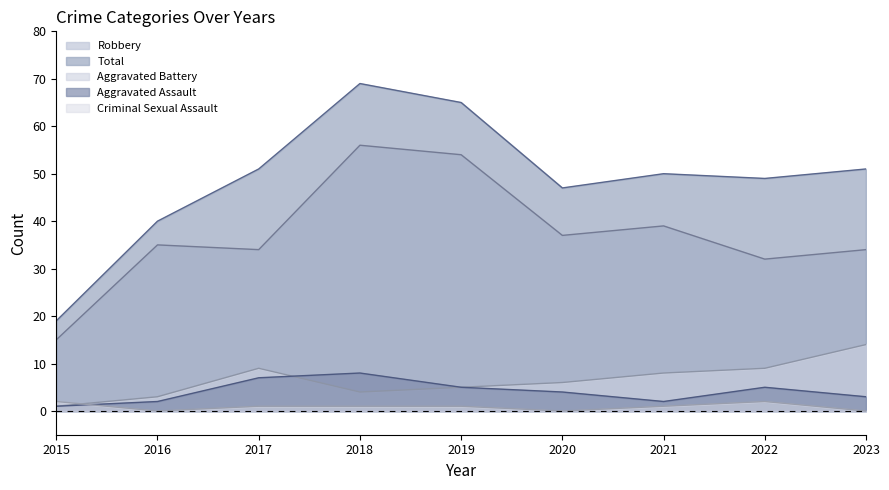

Reading left to right, extract all data points from this chart.

Aggravated Assault: 2015=1	2016=2	2017=7	2018=8	2019=5	2020=4	2021=2	2022=5	2023=3
Aggravated Battery: 2015=1	2016=3	2017=9	2018=4	2019=5	2020=6	2021=8	2022=9	2023=14
Criminal Sexual Assault: 2015=2	2016=0	2017=1	2018=1	2019=1	2020=0	2021=1	2022=2	2023=0
Robbery: 2015=15	2016=35	2017=34	2018=56	2019=54	2020=37	2021=39	2022=32	2023=34
Total: 2015=19	2016=40	2017=51	2018=69	2019=65	2020=47	2021=50	2022=49	2023=51